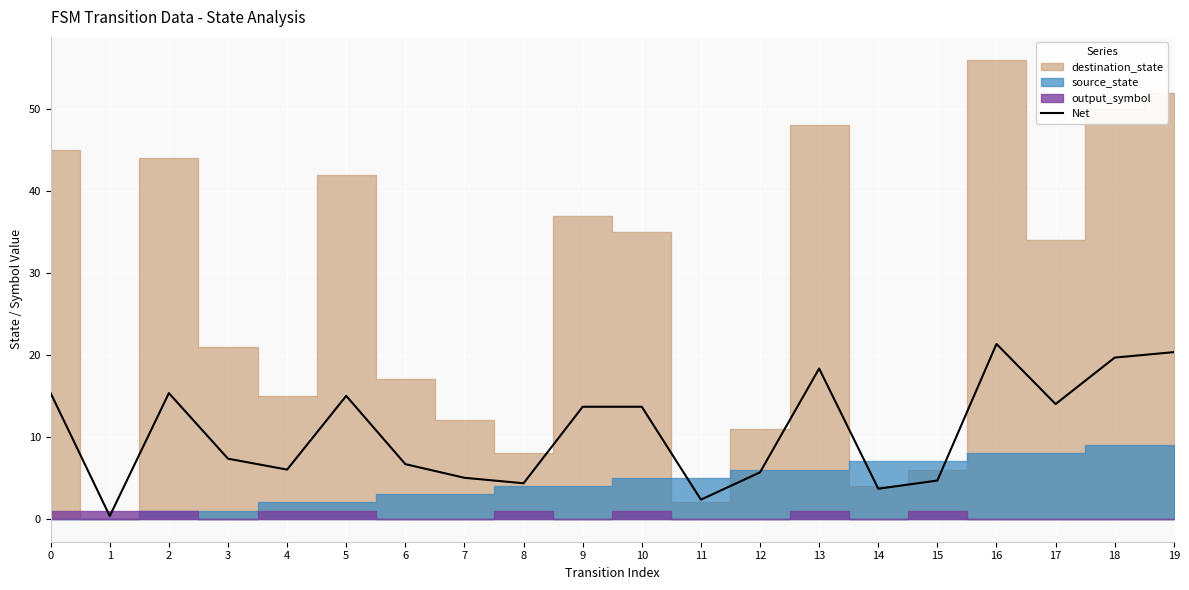

At which category does the data reach its first local peak?

2